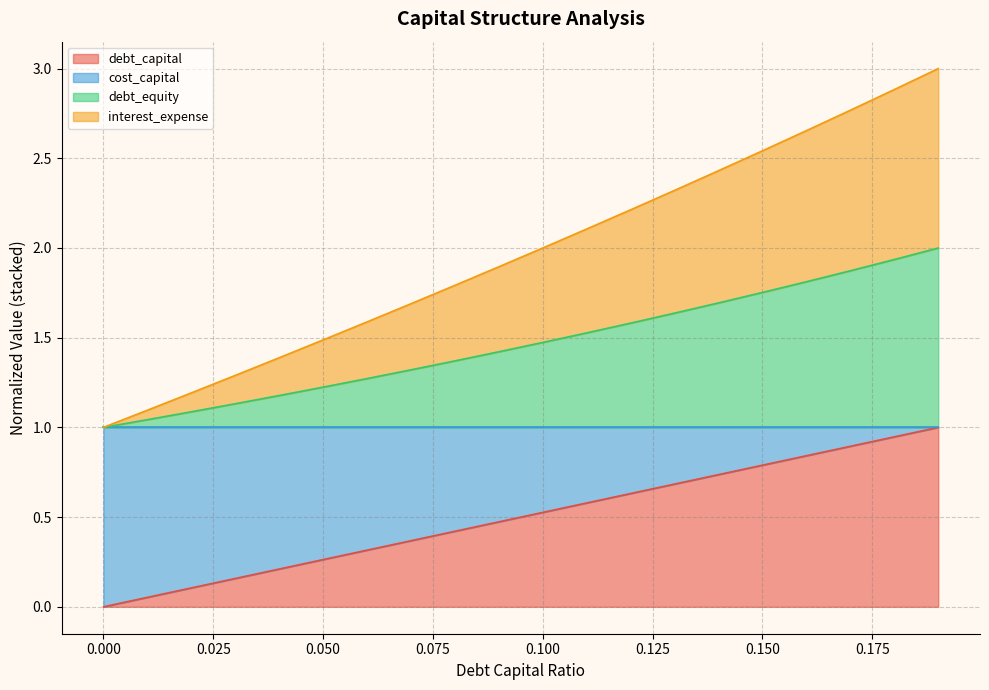

What is the label of the 11th point from the right?

0.09